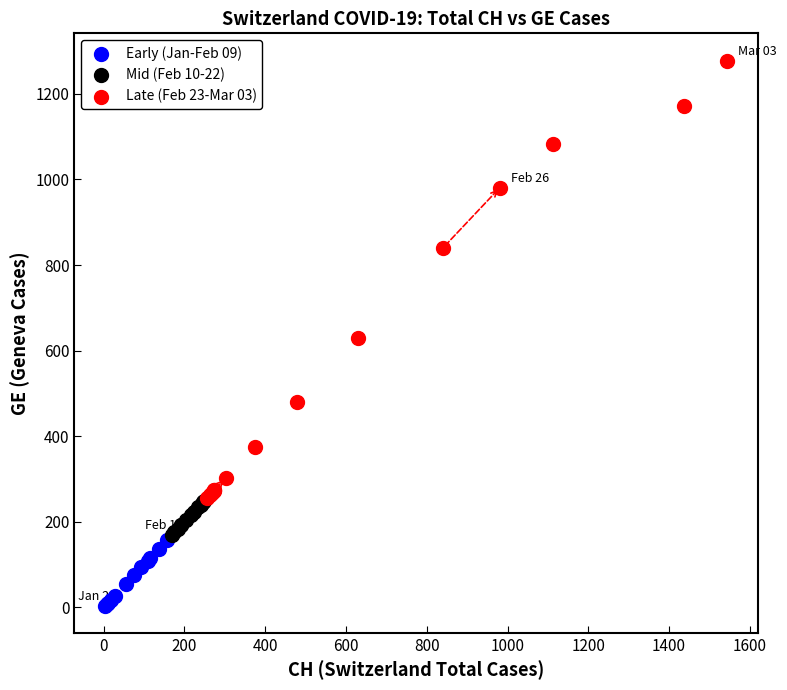

What are all the series names shown in the legend?

Early (Jan-Feb 09), Mid (Feb 10-22), Late (Feb 23-Mar 03)